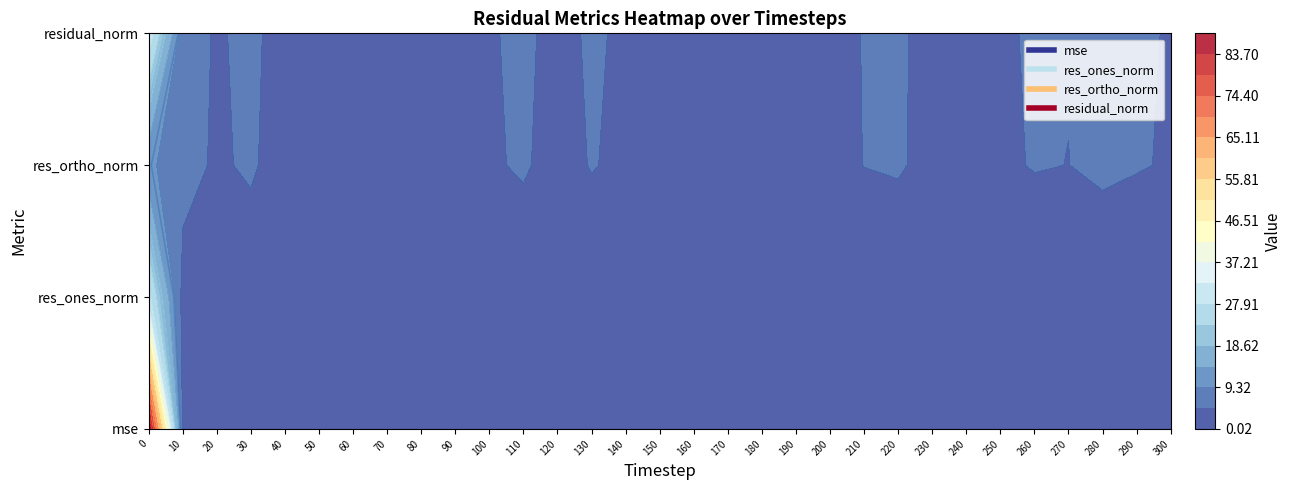

True or false: residual_norm has a value of 1.5 at 10.

False